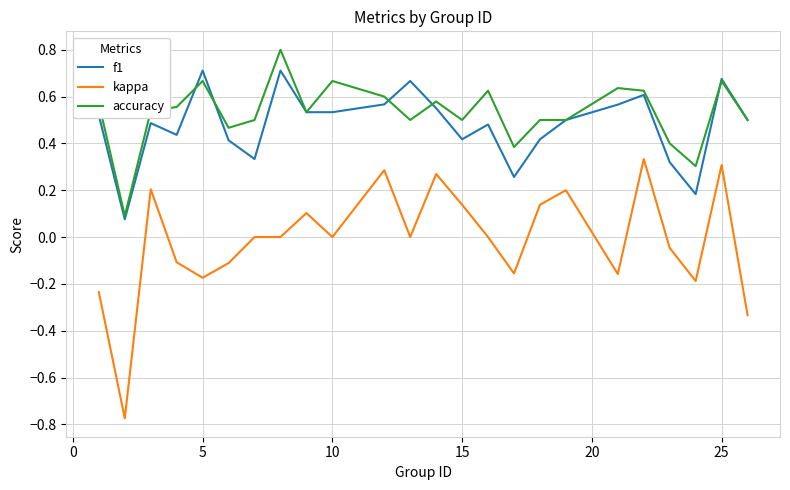

How many lines are shown in the chart?

3